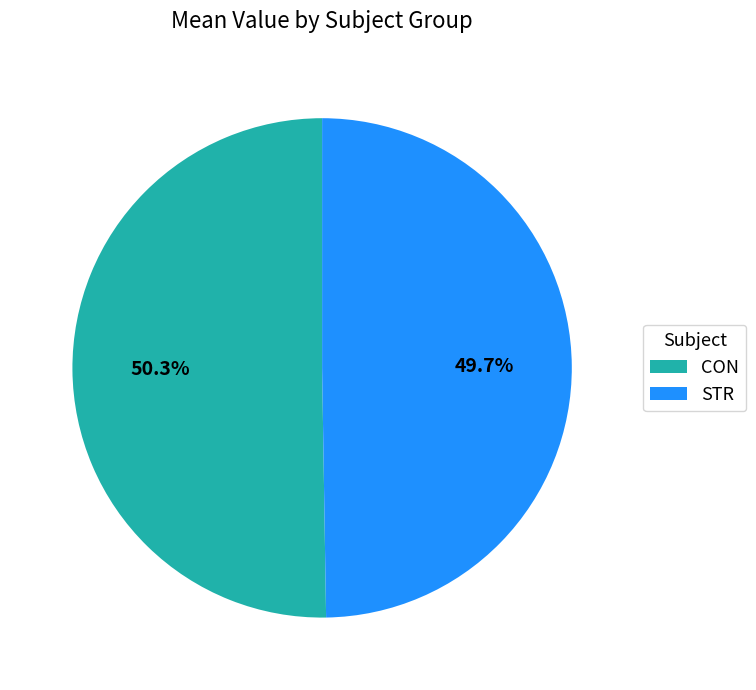

What is the smallest slice in the pie chart?

STR